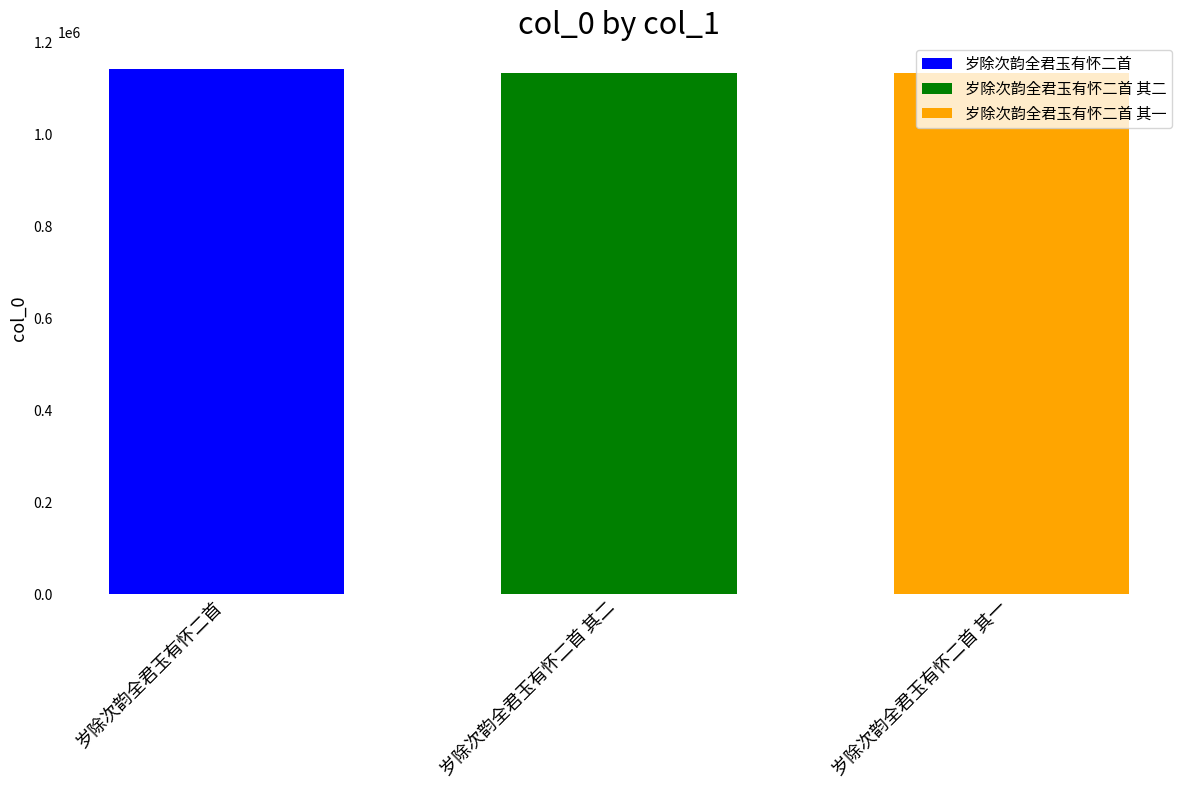

How many data points does each series have?

1